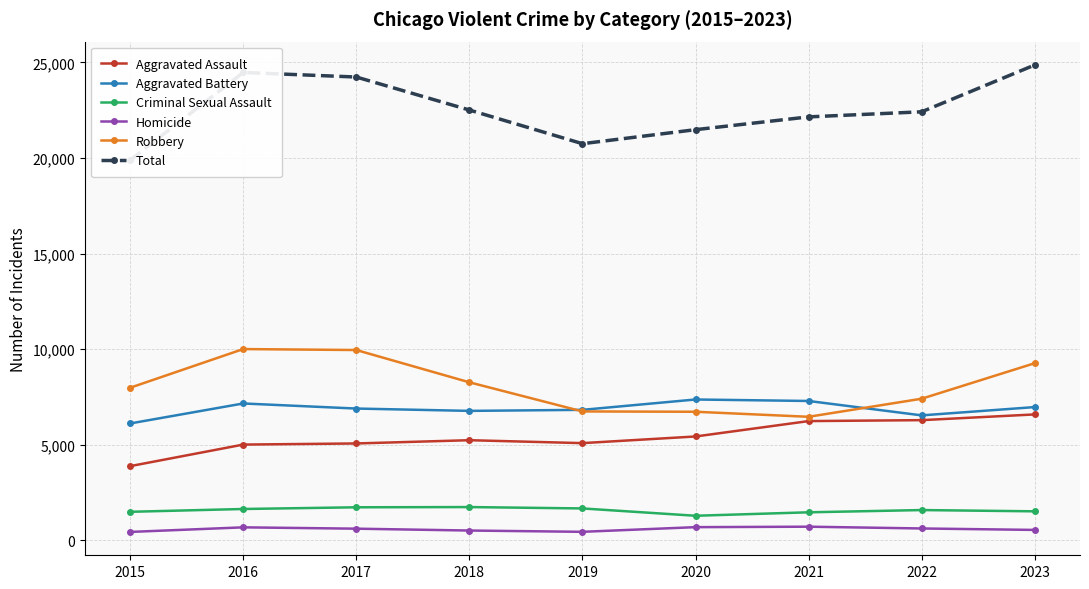

At how many categories does at least one series exceed 22472?

4